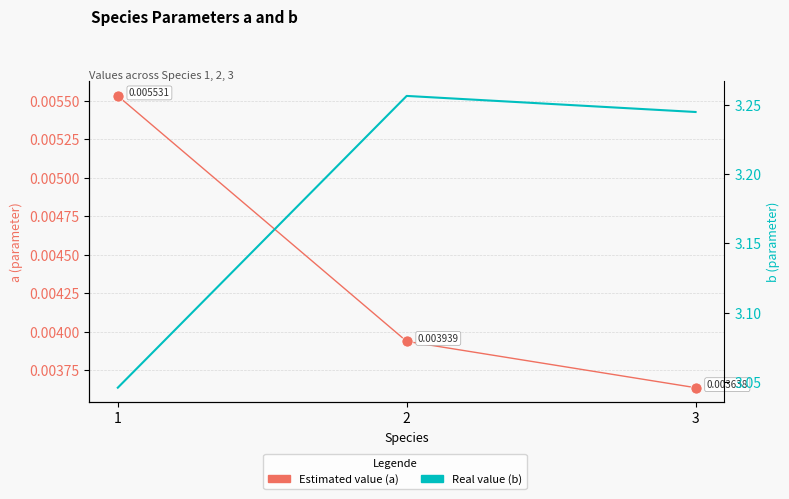

The a series shows 0.0 at 2. True or false?

True